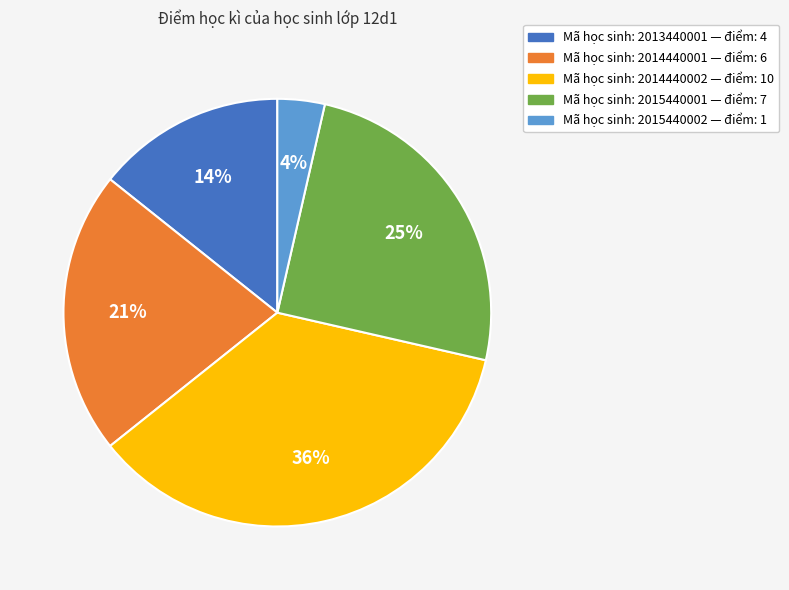

To the nearest percent, what is the difference between the largest and smallest slice percentages?

32%